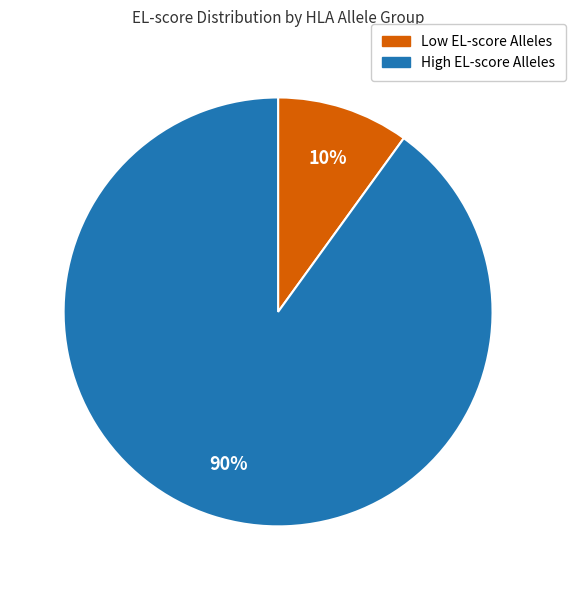

To the nearest percent, what is the average slice percentage?

50%